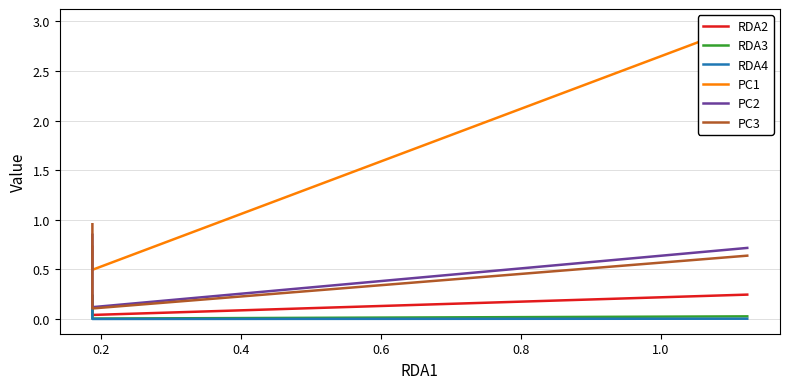

What are all the series names shown in the legend?

RDA2, RDA3, RDA4, PC1, PC2, PC3